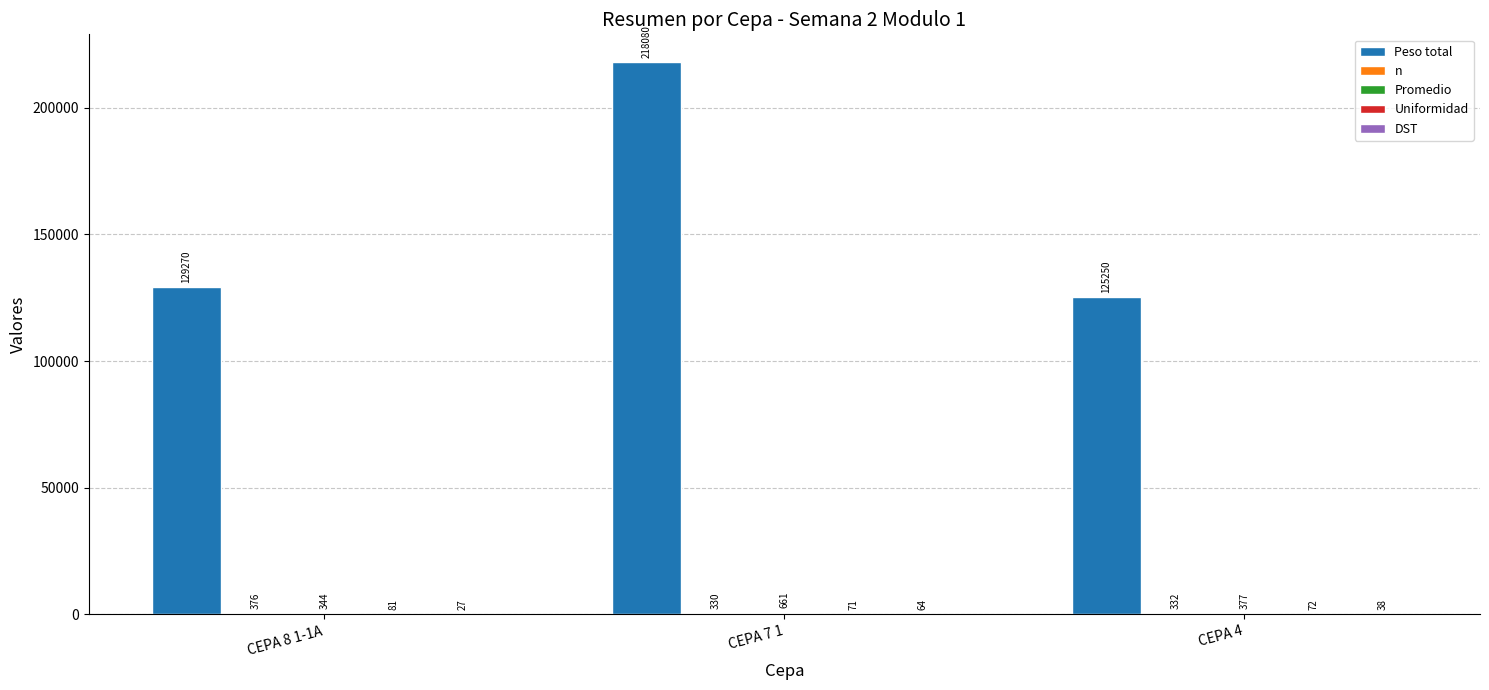

Which series has the largest total across all categories?

Peso total